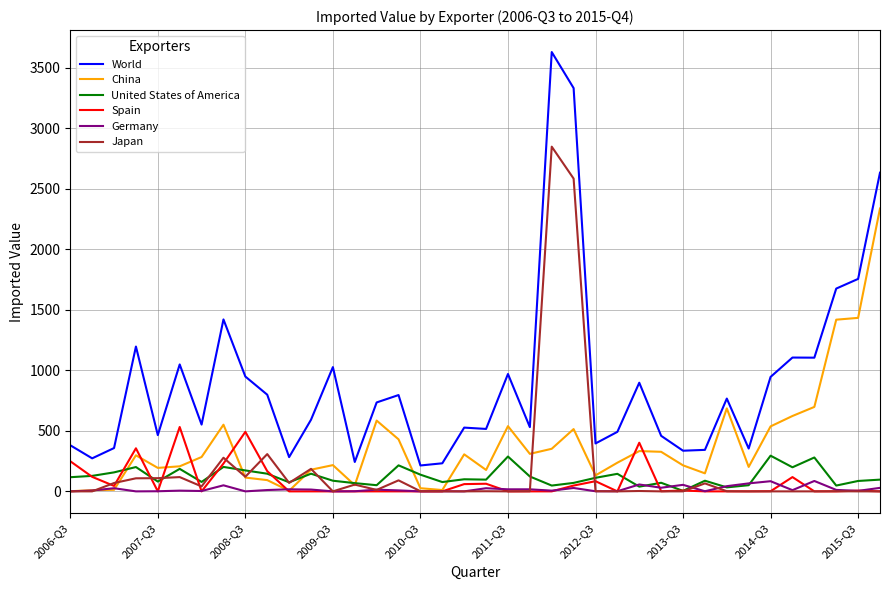

True or false: Germany has more than 0 points higher than both neighbors.

True